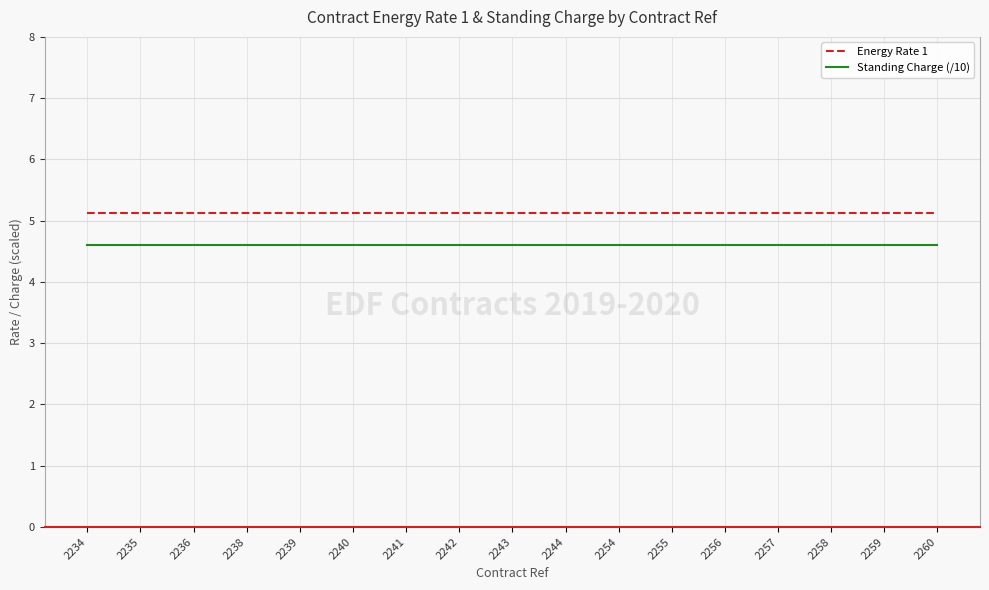

Is it true that Energy Rate 1 equals 1.9 at 2239?

False